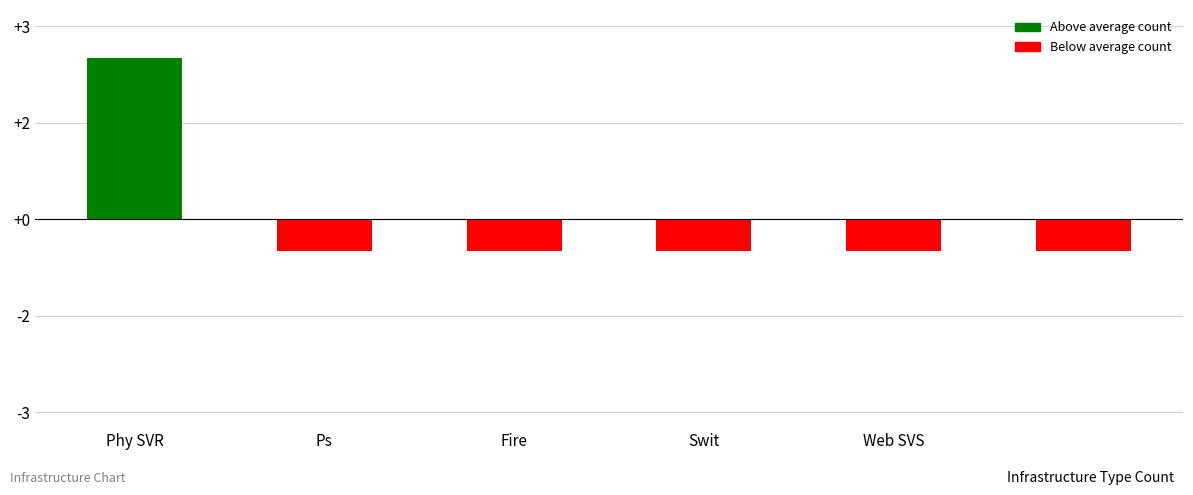

Are the bars grouped side by side (vs. stacked)?

No